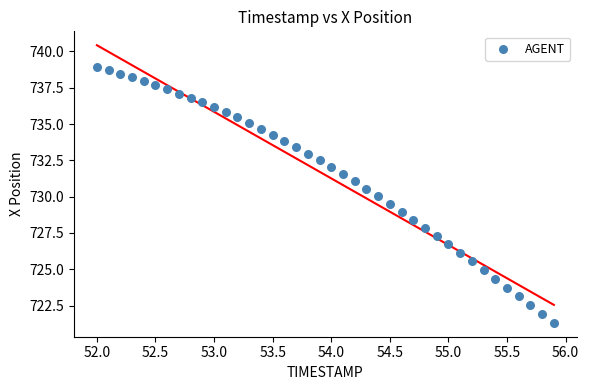

What is the range of X values (max minus min)?

3.9